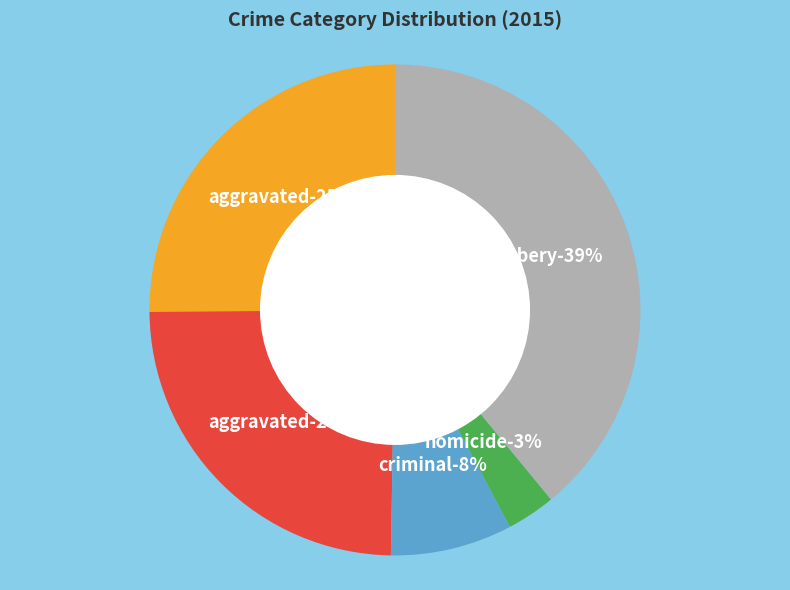

To the nearest percent, what percentage of the pie is Aggravated Battery?

25%